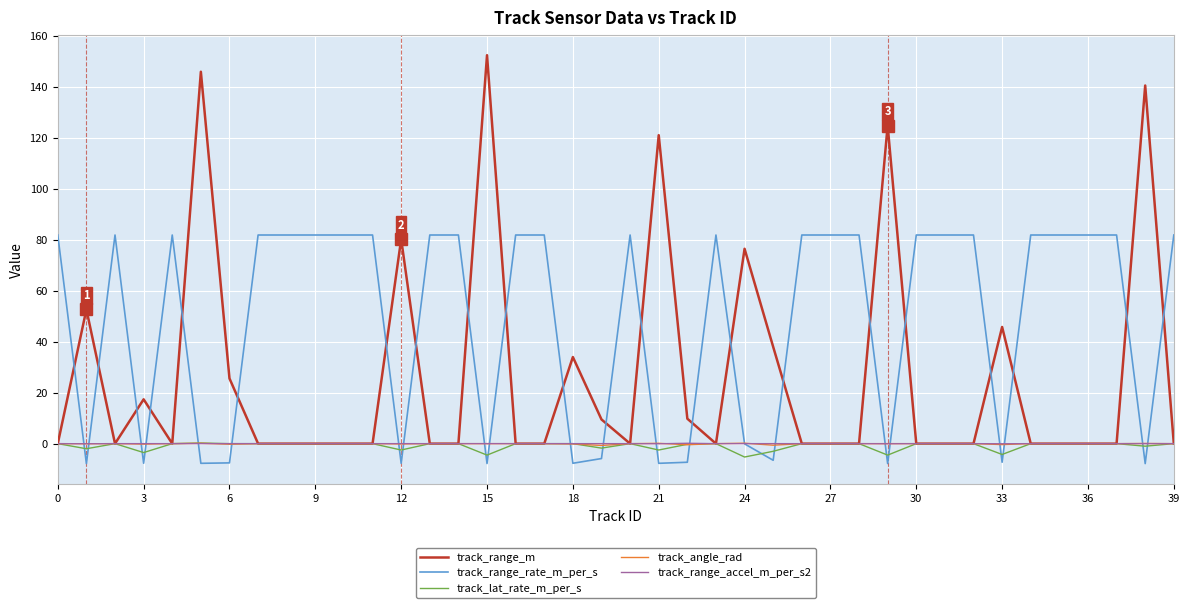

What is the maximum value shown in the chart?

152.5